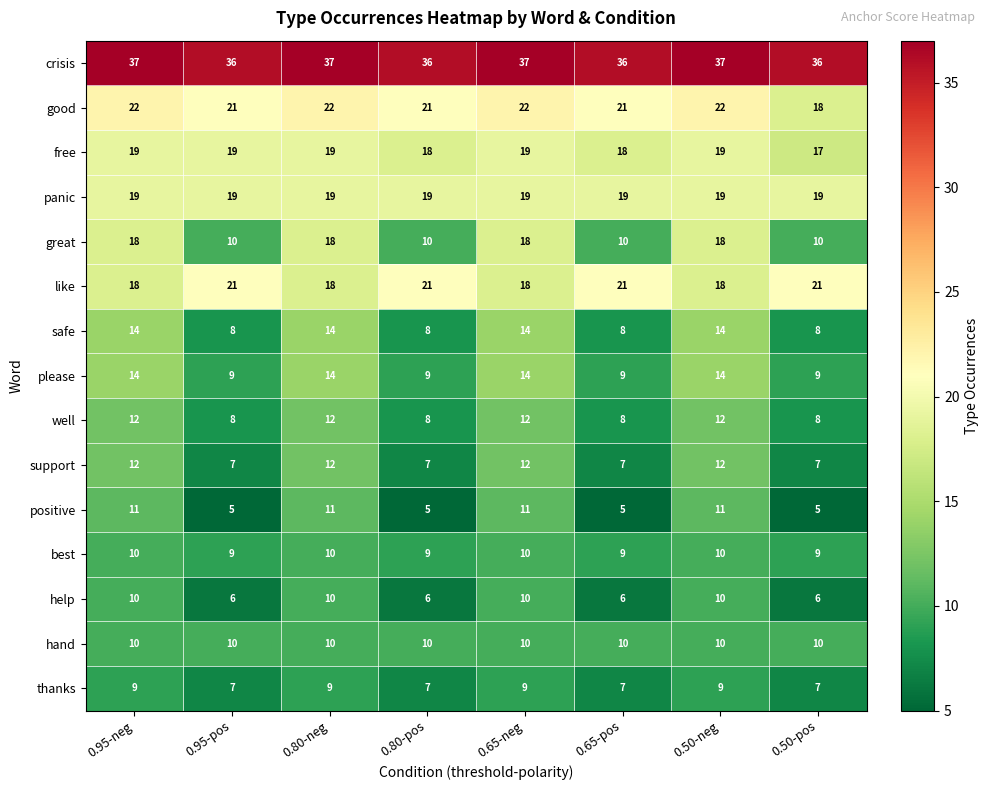

At which label does good reach its minimum?

0.50-pos